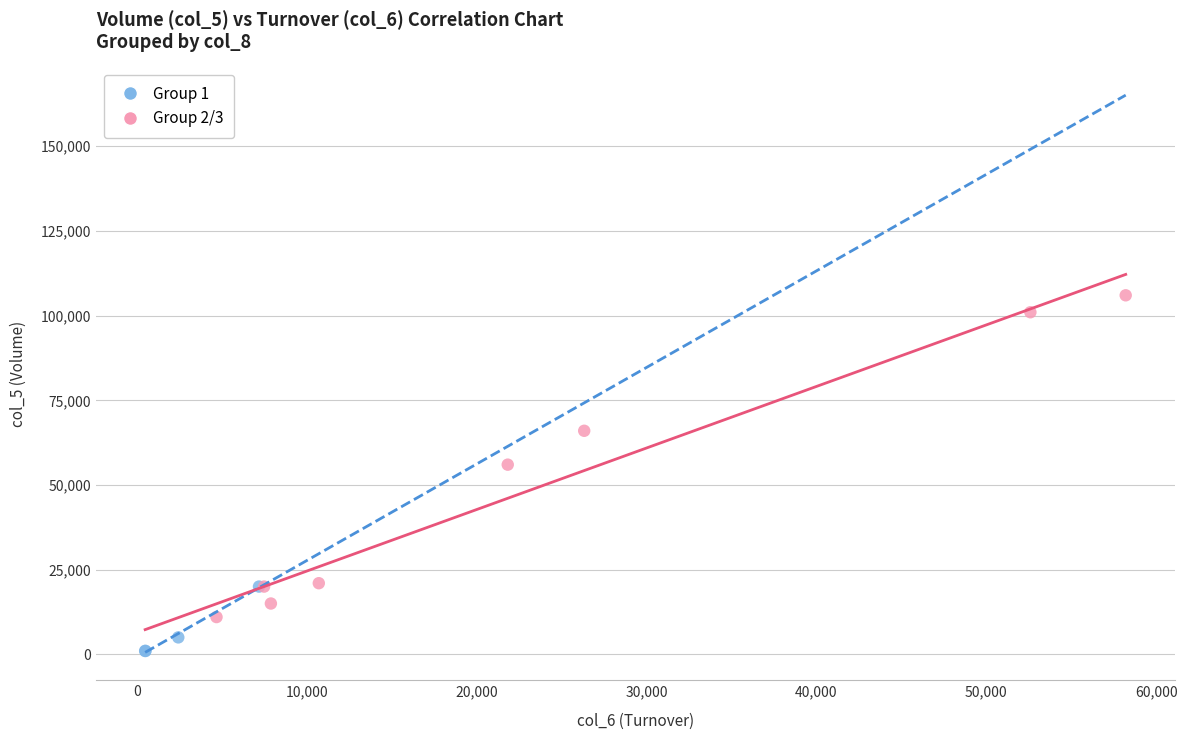

Which series contains the lowest Y value?

Group 1